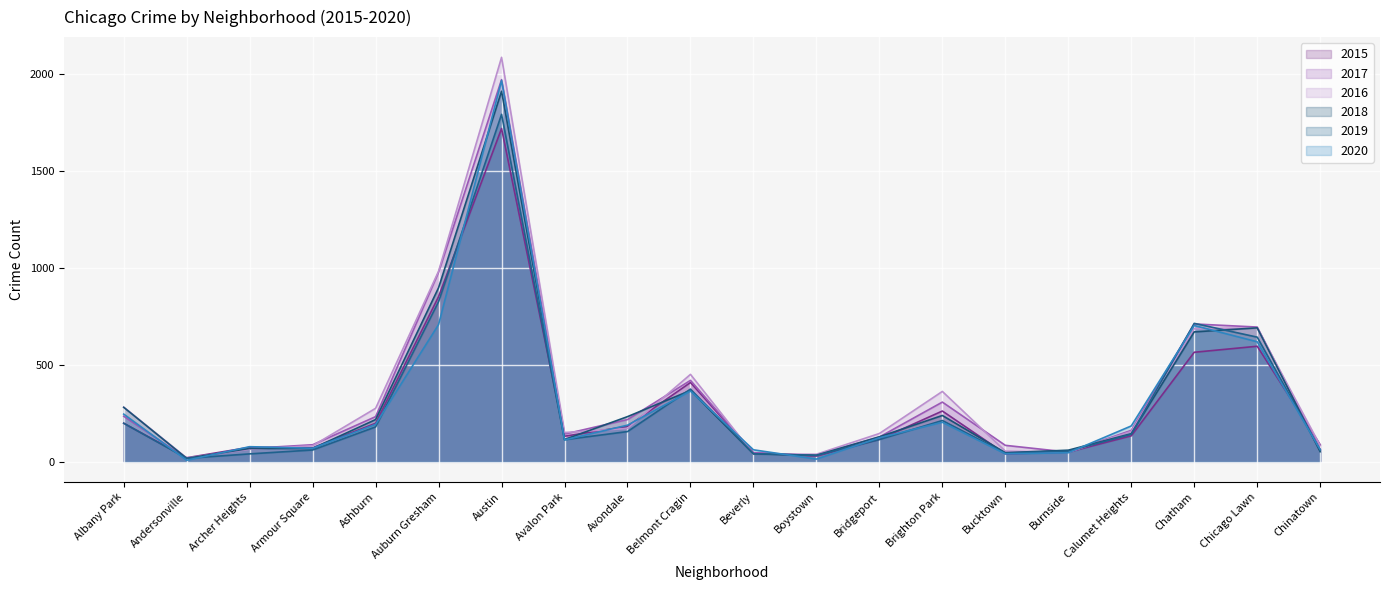

At which category does 2015 reach its first local peak?

Archer Heights